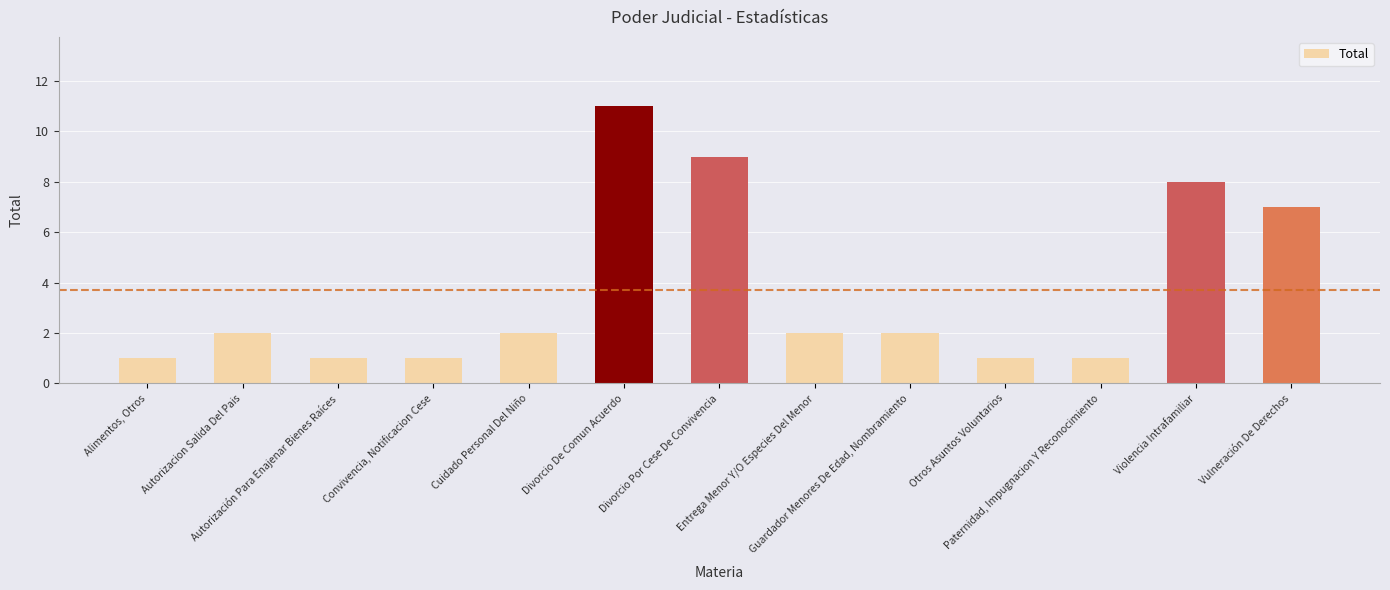

What is the sum of the values at Autorización Para Enajenar Bienes Raíces and Guardador Menores De Edad, Nombramiento?

3